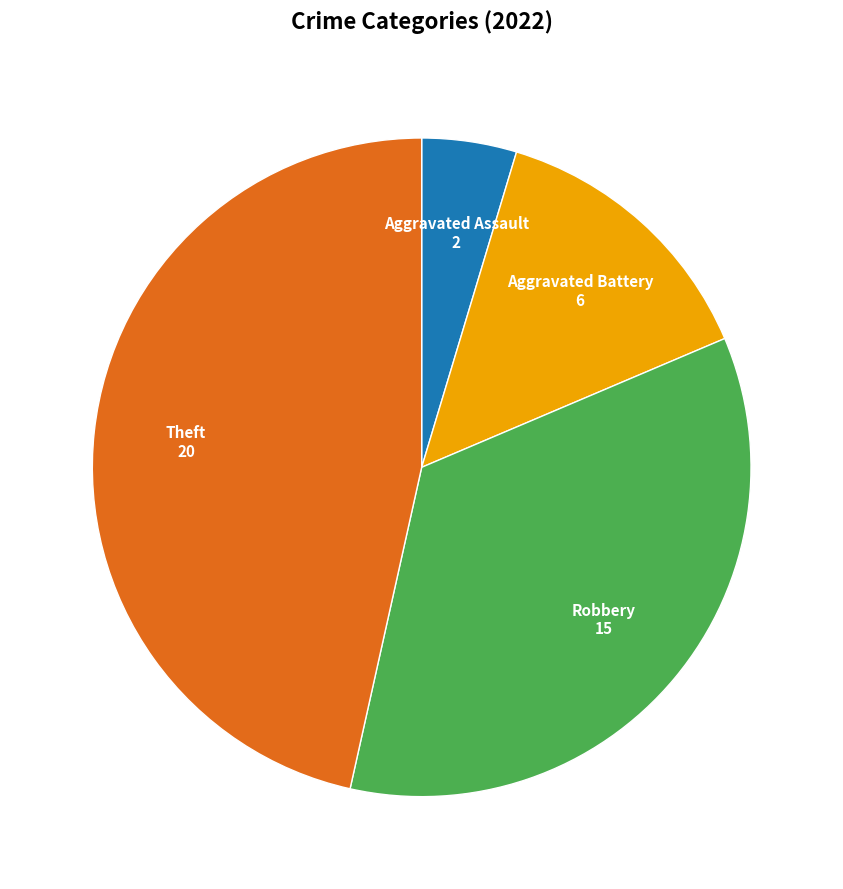

Count the number of slices in the pie.

4